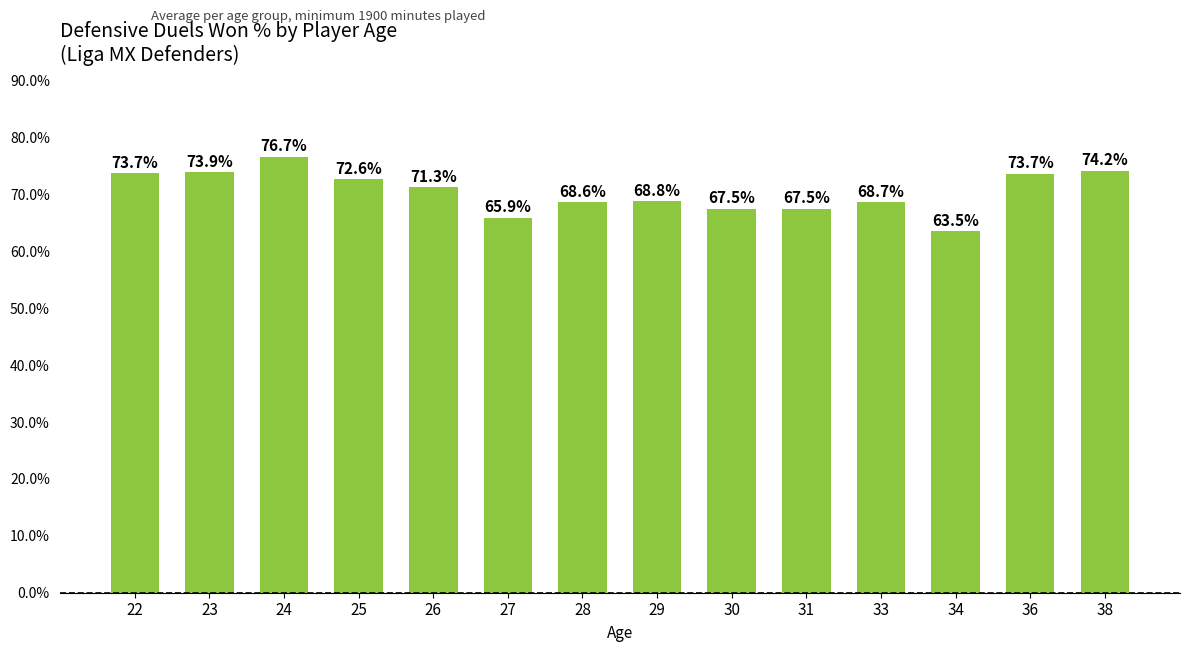

What is the value of the 1st bar from the left?

73.7